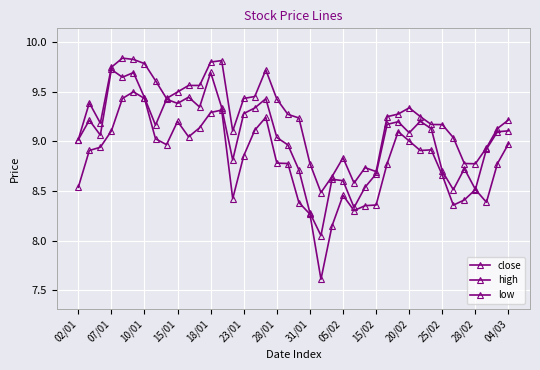

How many values in the low series exceed 8?

39